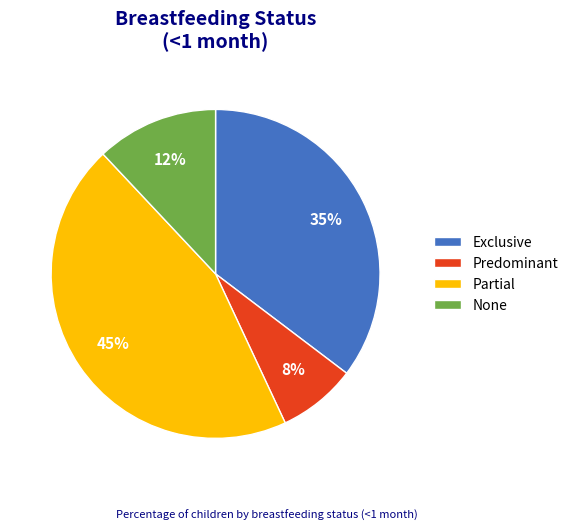

Is there a majority slice in this chart?

No